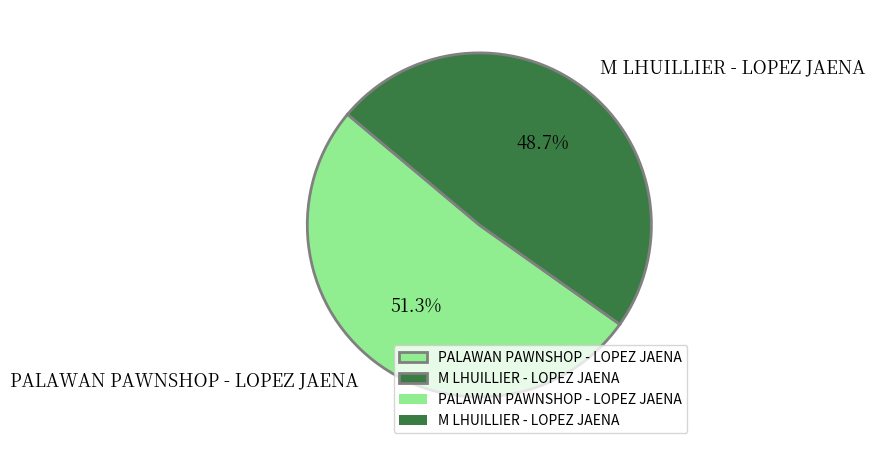

How many segments does this pie chart have?

2